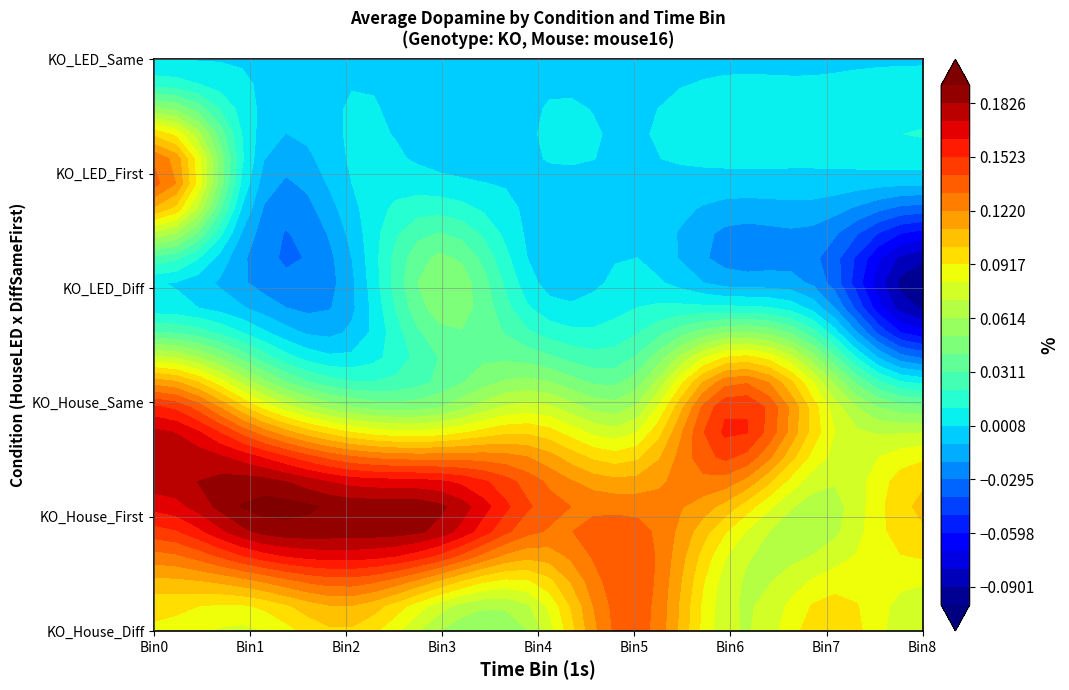

Between 1 and 2, which is larger?

2